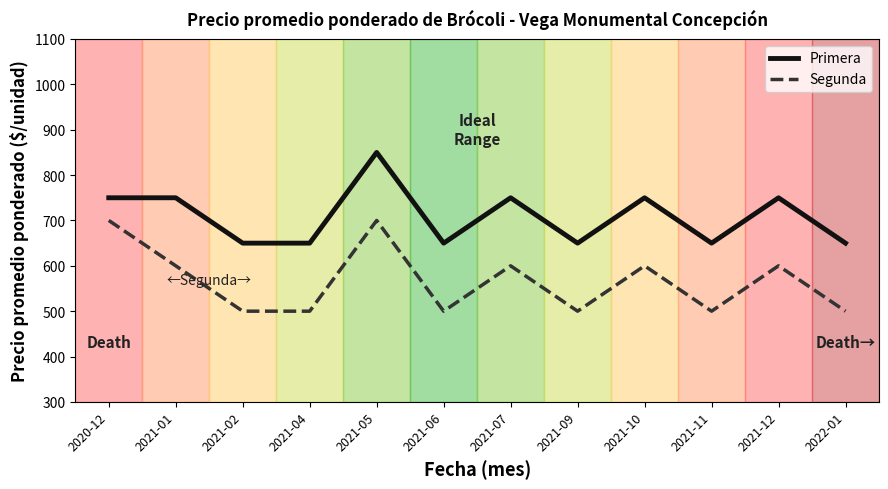

What position from the right is 2022-01?

1